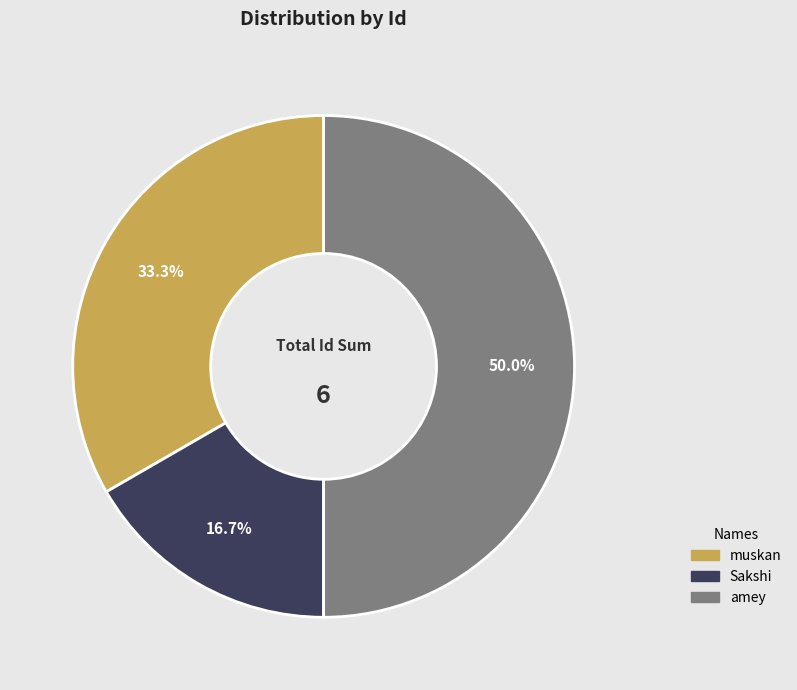

True or false: amey accounts for 64% of the total.

False